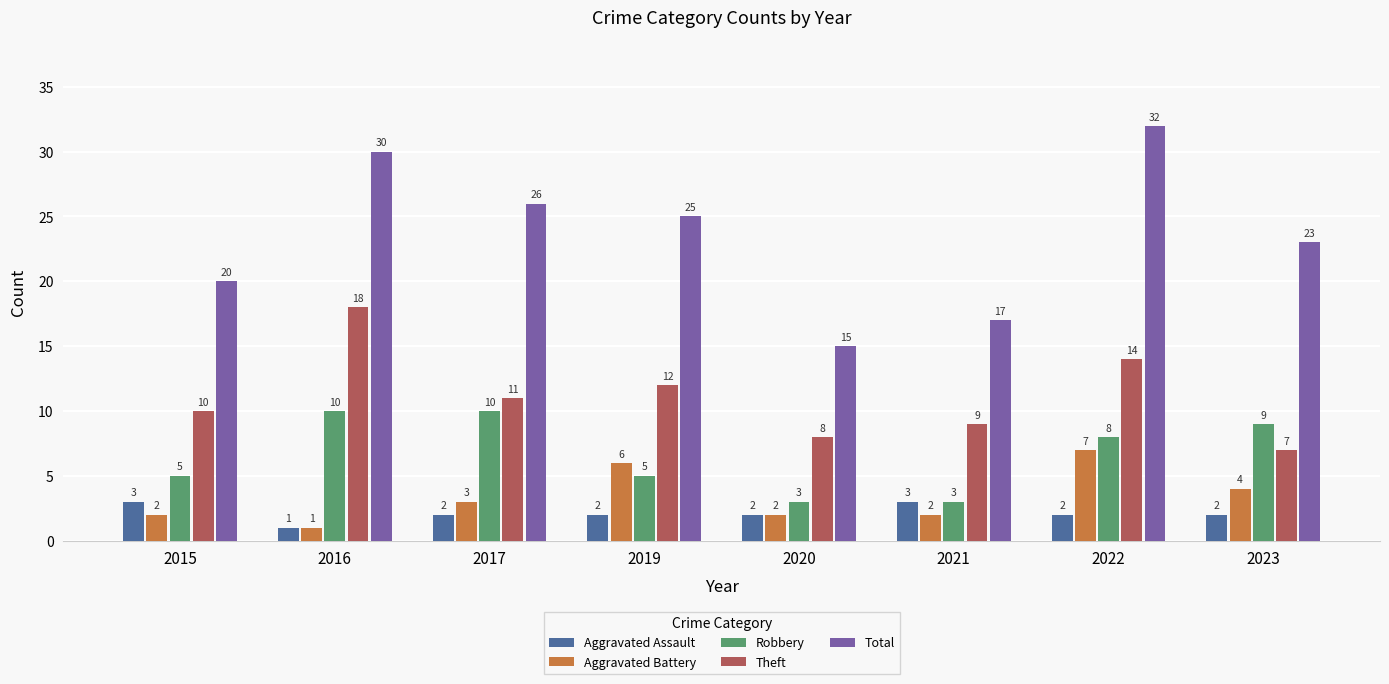

Count the Aggravated Battery values in the range 2 to 6.

6